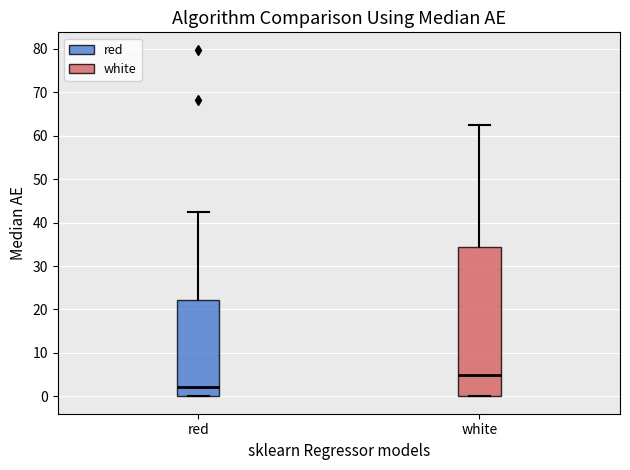

Where is the upper edge of the box for white on the y-axis? The values are not printed on the chart, so give them approximately, as read against the axis.

34